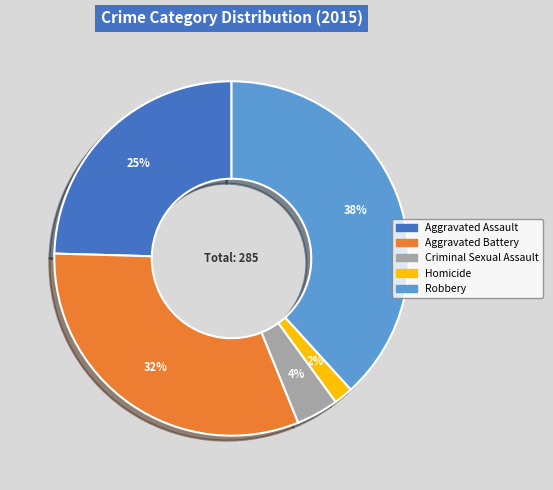

Between Aggravated Battery and Aggravated Assault, which is larger?

Aggravated Battery